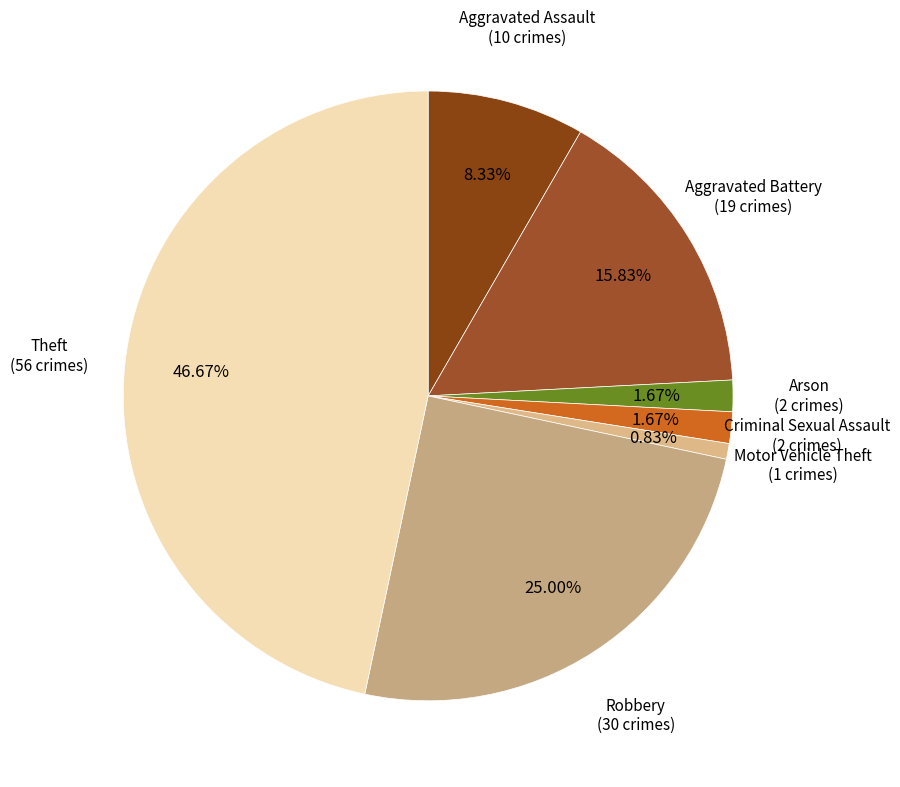

What is the largest slice in the pie chart?

Theft